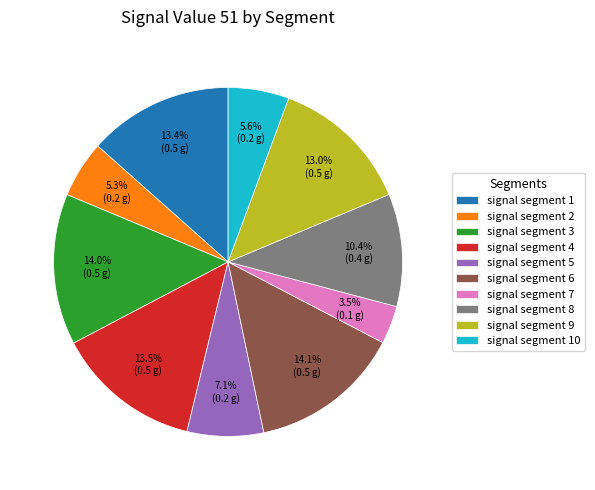

Does signal segment 2 account for over 50% of the chart?

No